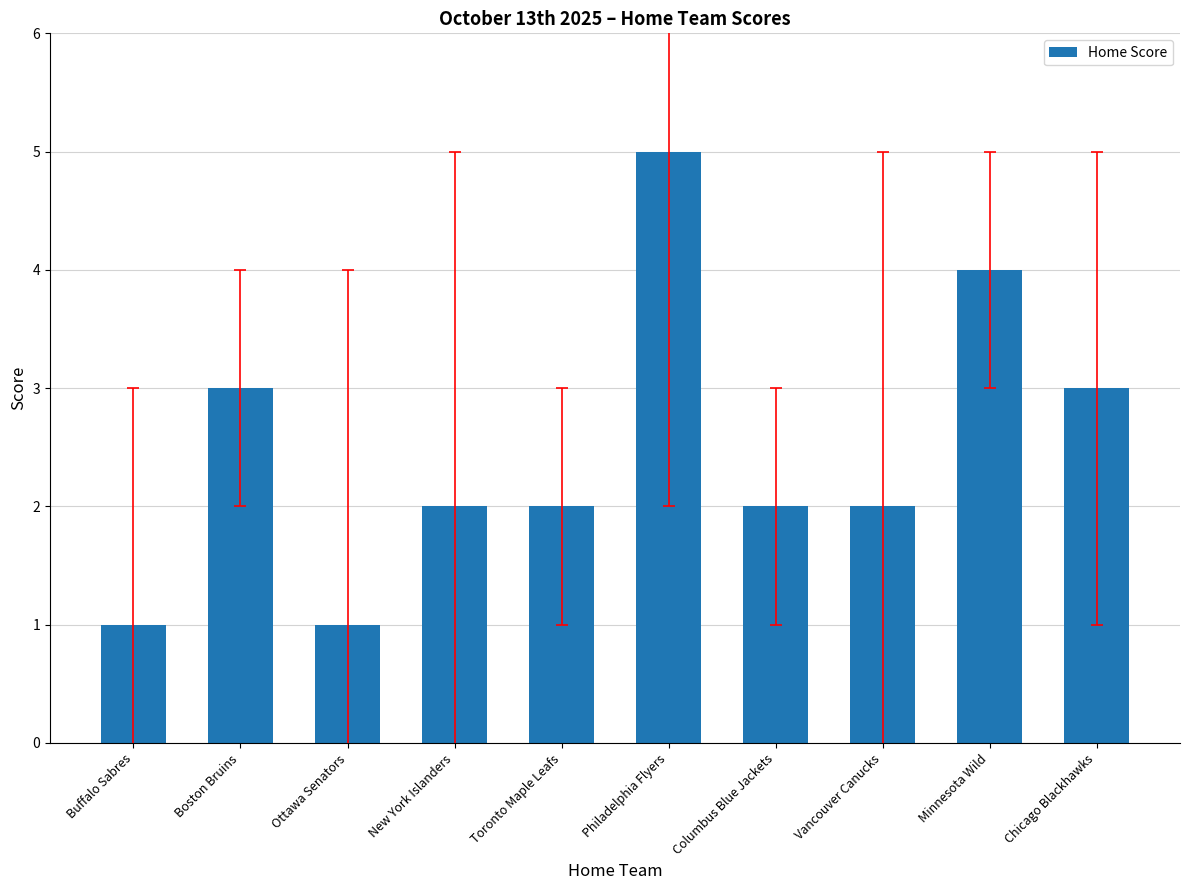

Which has a higher value, Vancouver Canucks or Philadelphia Flyers?

Philadelphia Flyers